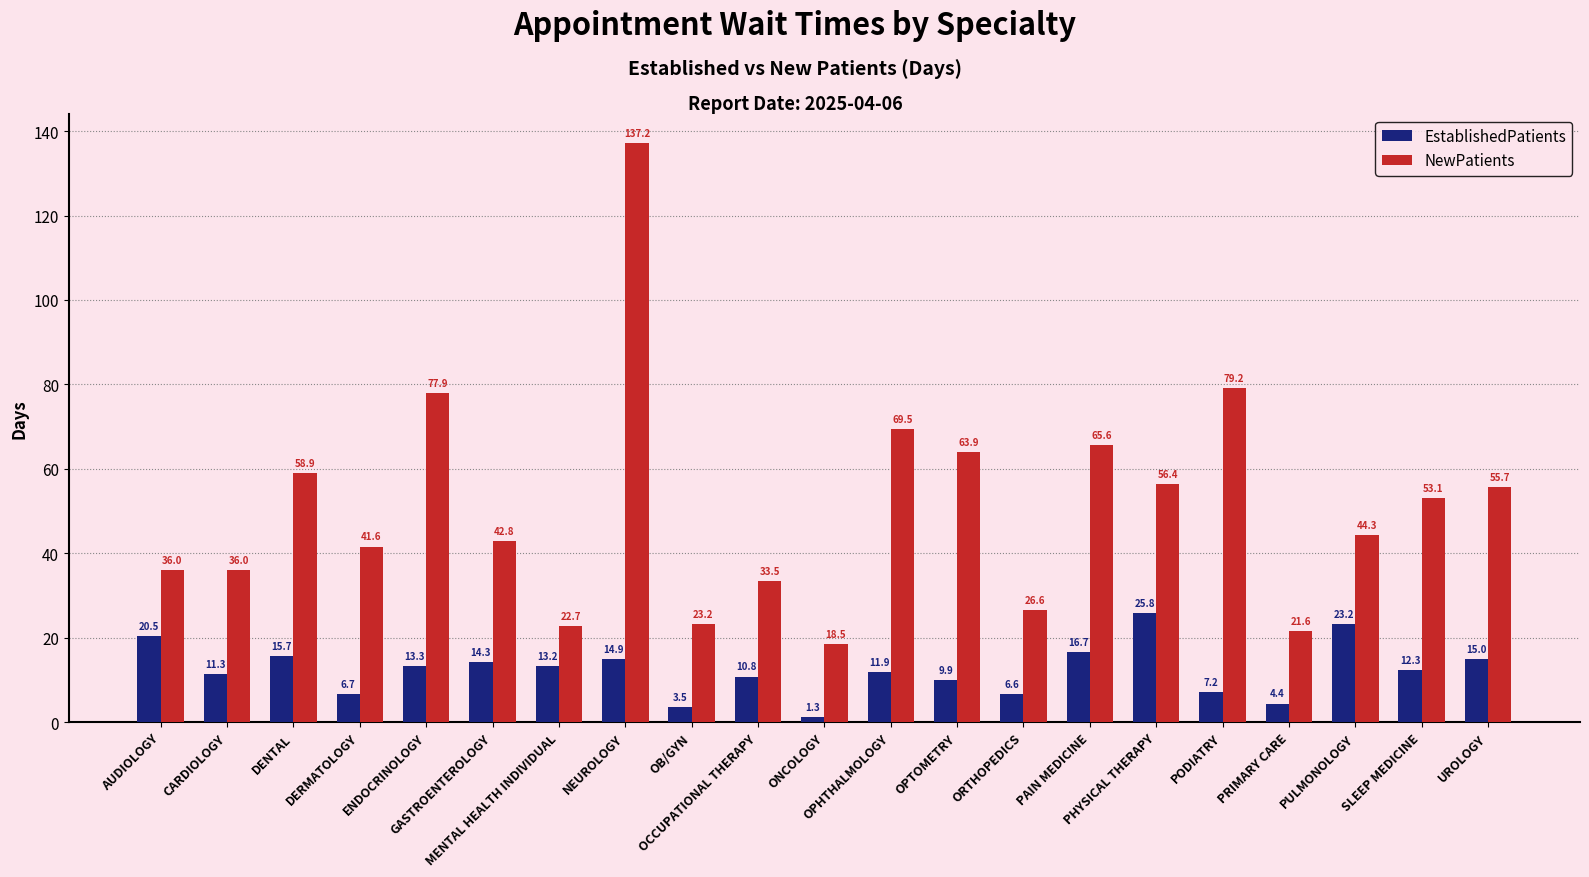

What is the label of the 20th bar from the left?

SLEEP MEDICINE